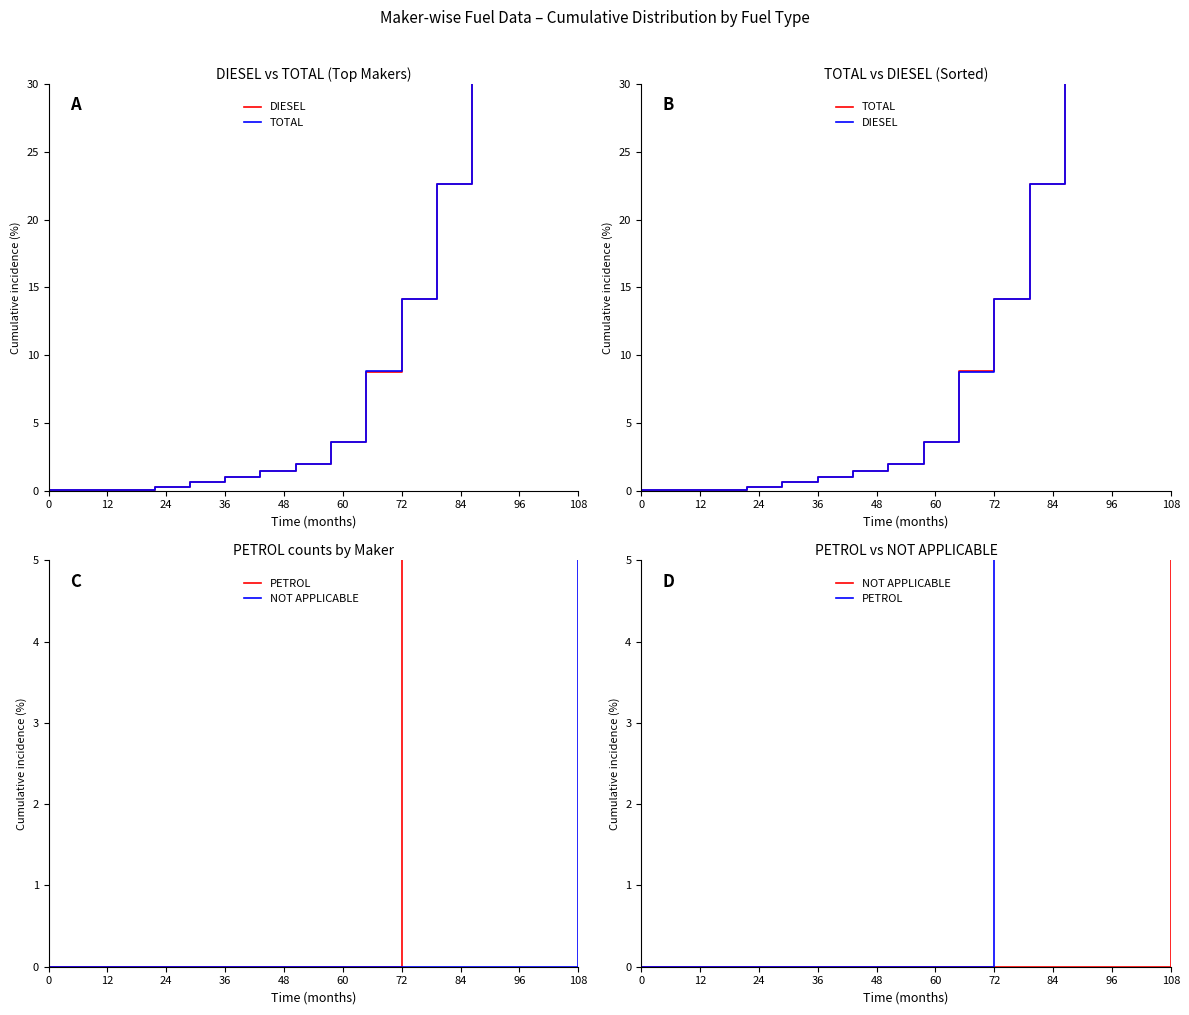

The value of DIESEL at 12 is 0.0. True or false?

True